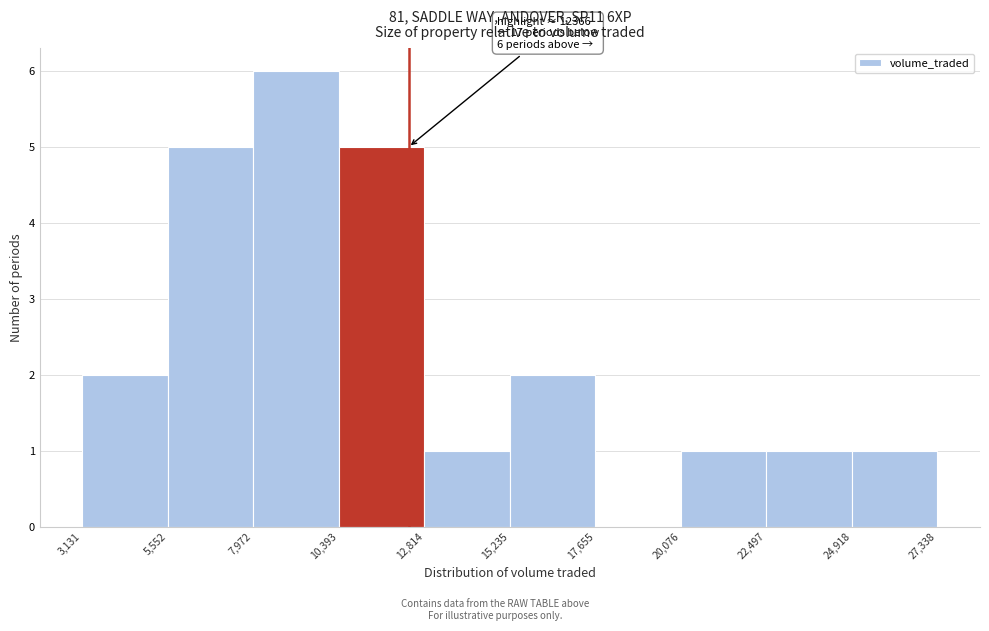

Which range on the x-axis has the tallest bar?

7,972 to 10,393